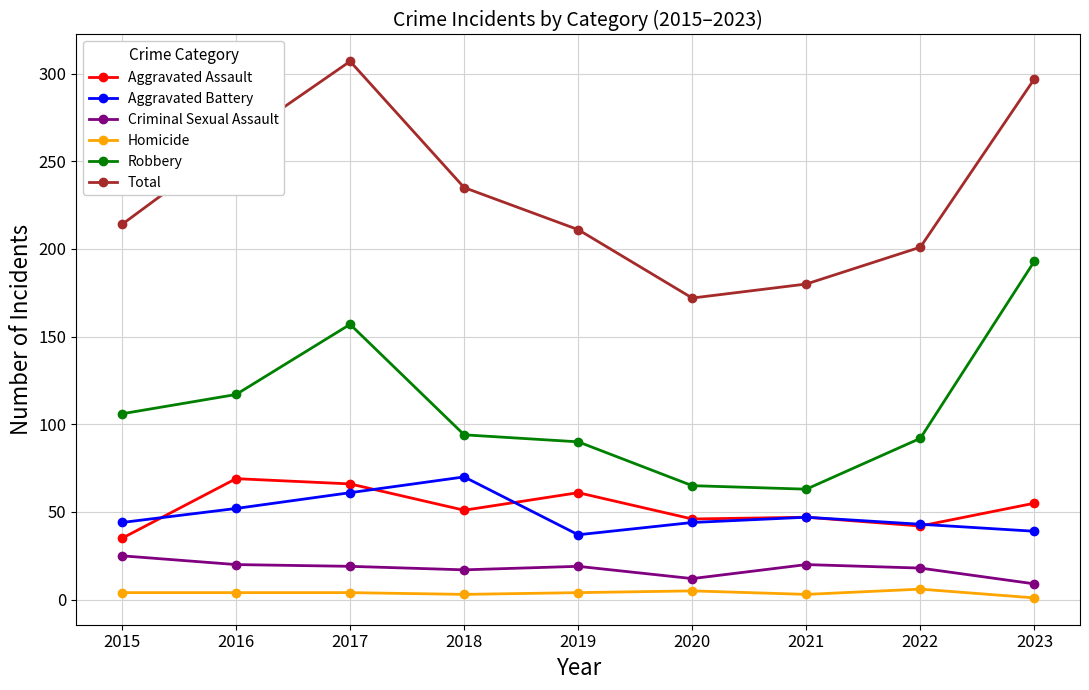

Which series changed the most between 2015 and 2021?

Robbery